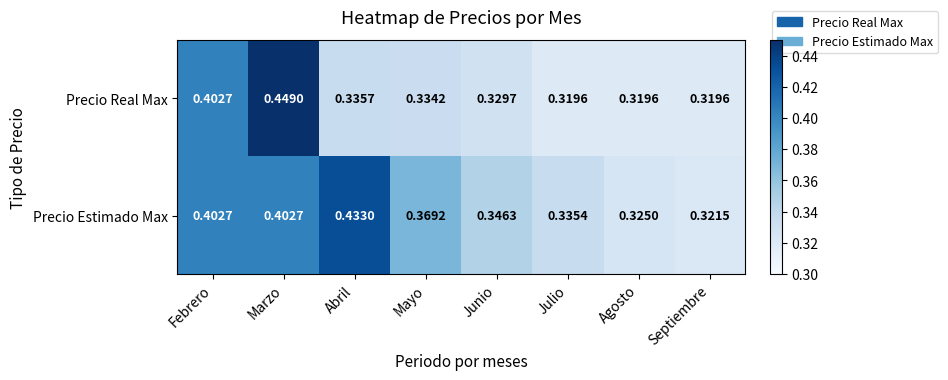

At how many categories does at least one series exceed 0?

8